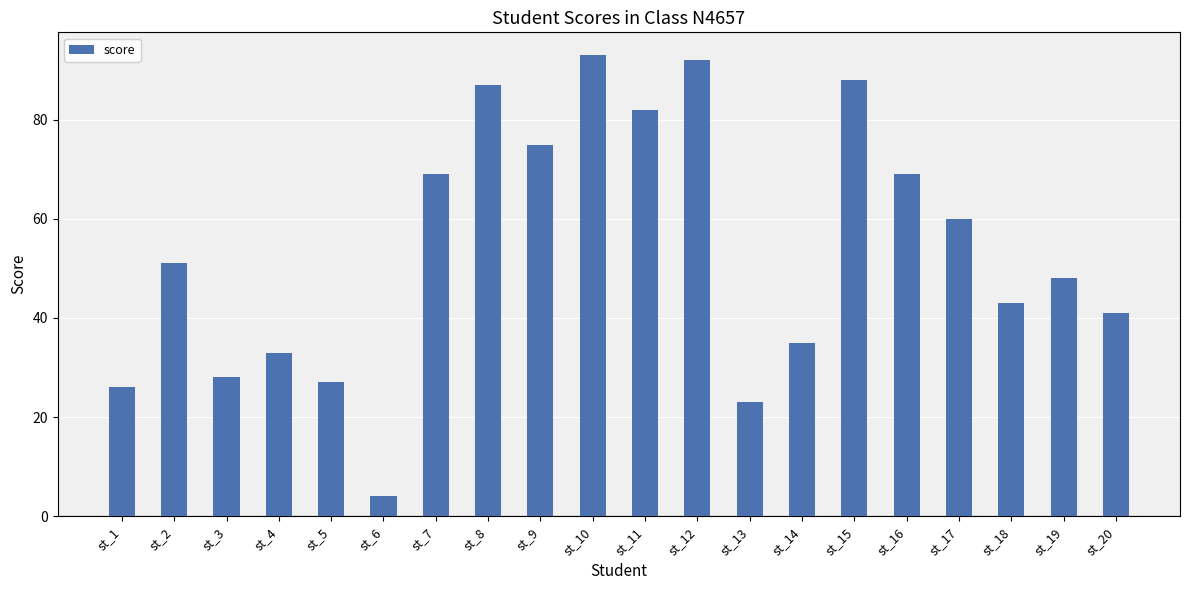

Which category has the highest value across all series?

st_10